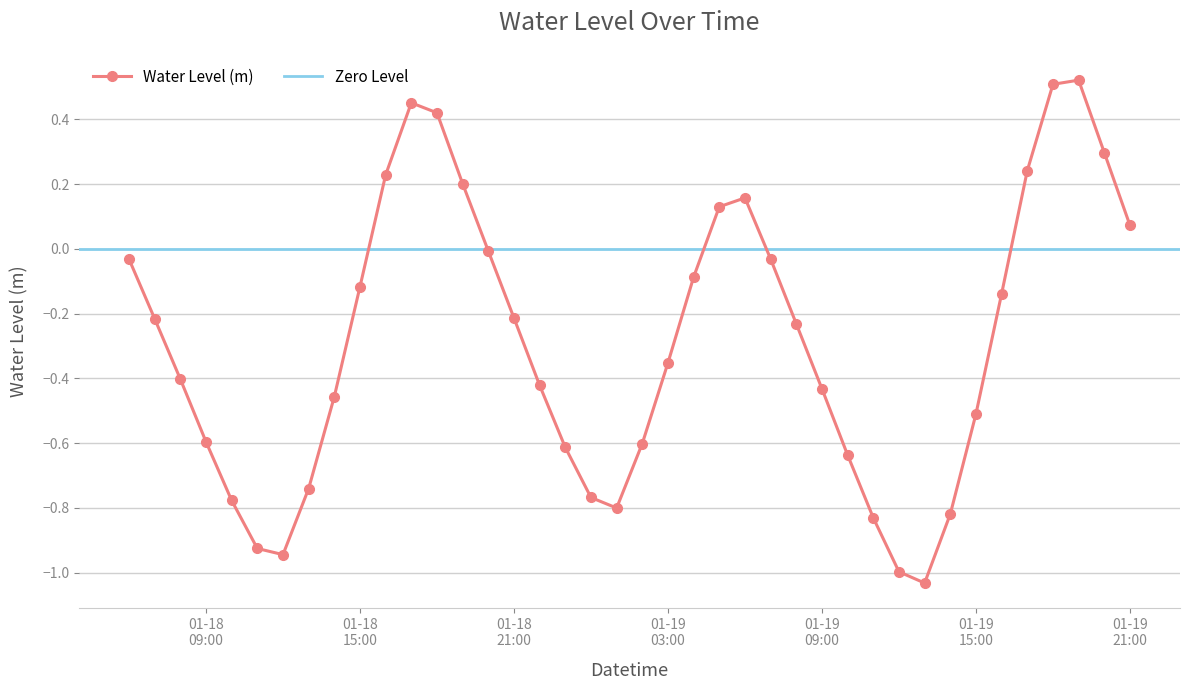

At which category does the data reach its first local valley?

2023-01-18 12:00:00